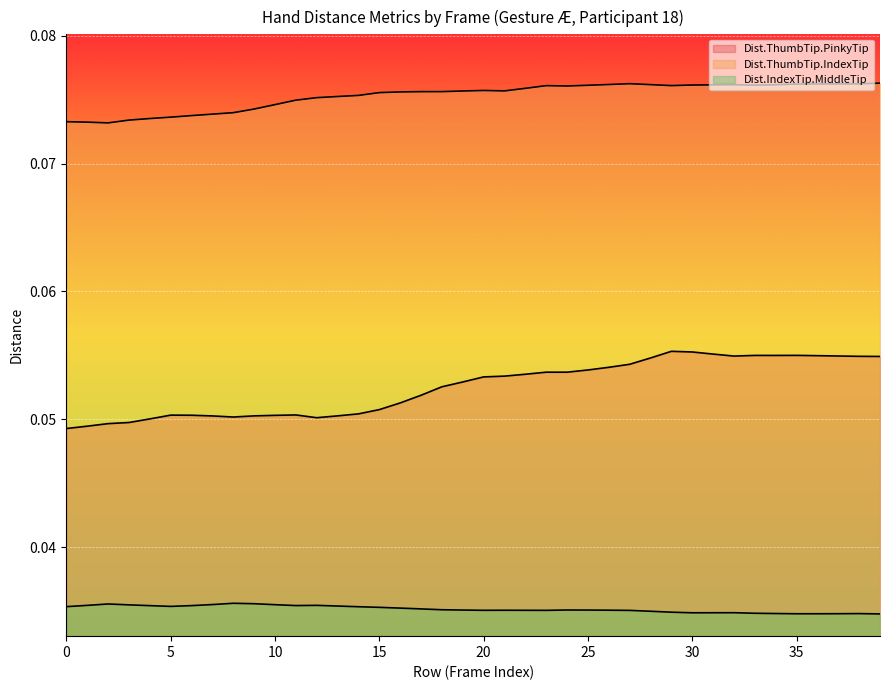

In Dist.ThumbTip.PinkyTip, how many points are lower than both neighbors (excluding endpoints)?

4